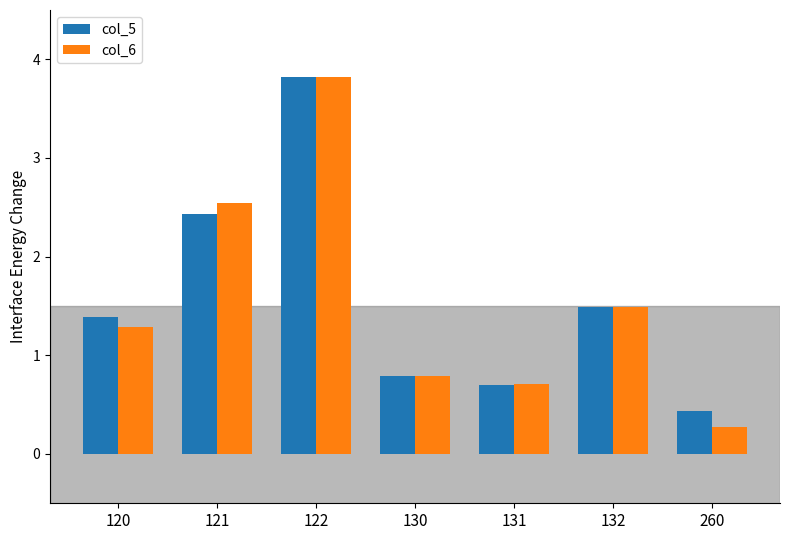

True or false: col_5 has a value of 0.8 at 260.

False